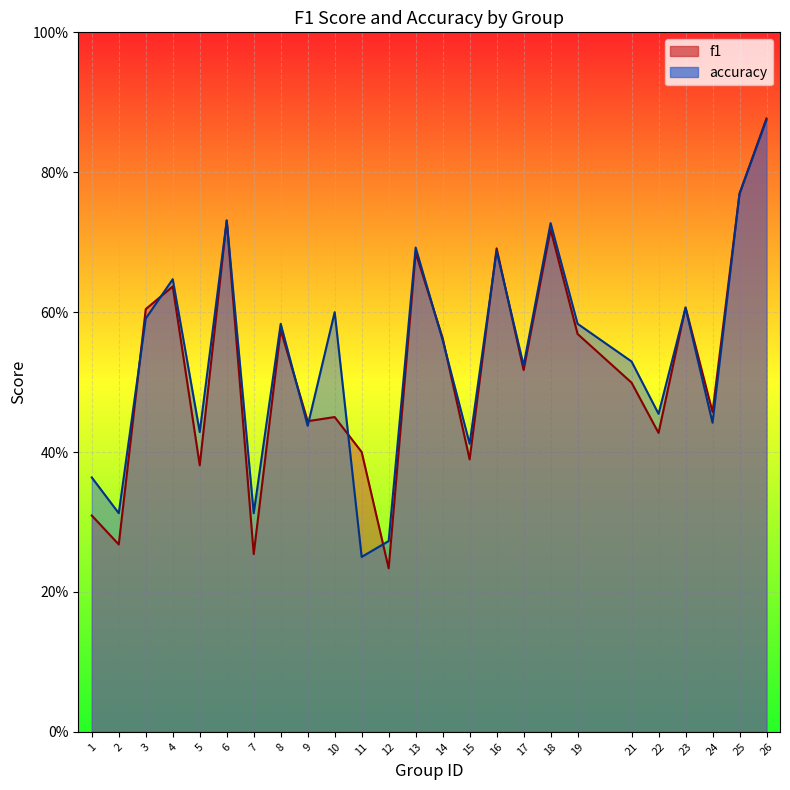

What is the difference between the f1 values at 1 and 23?

0.3